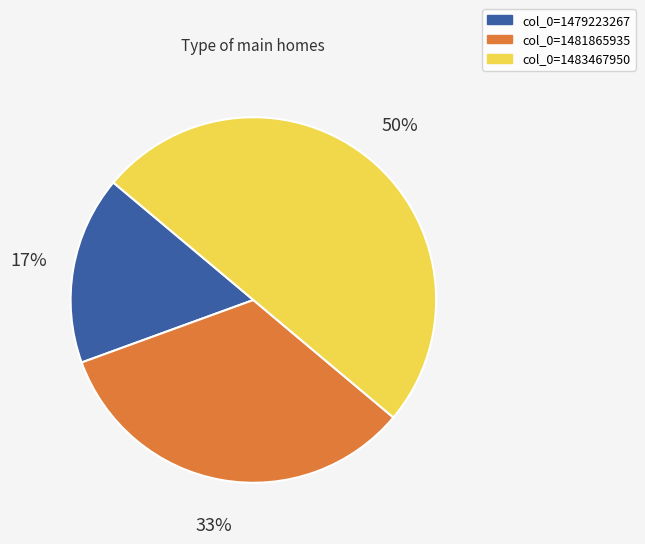

True or false: col_0=1479223267 accounts for 17% of the total.

True